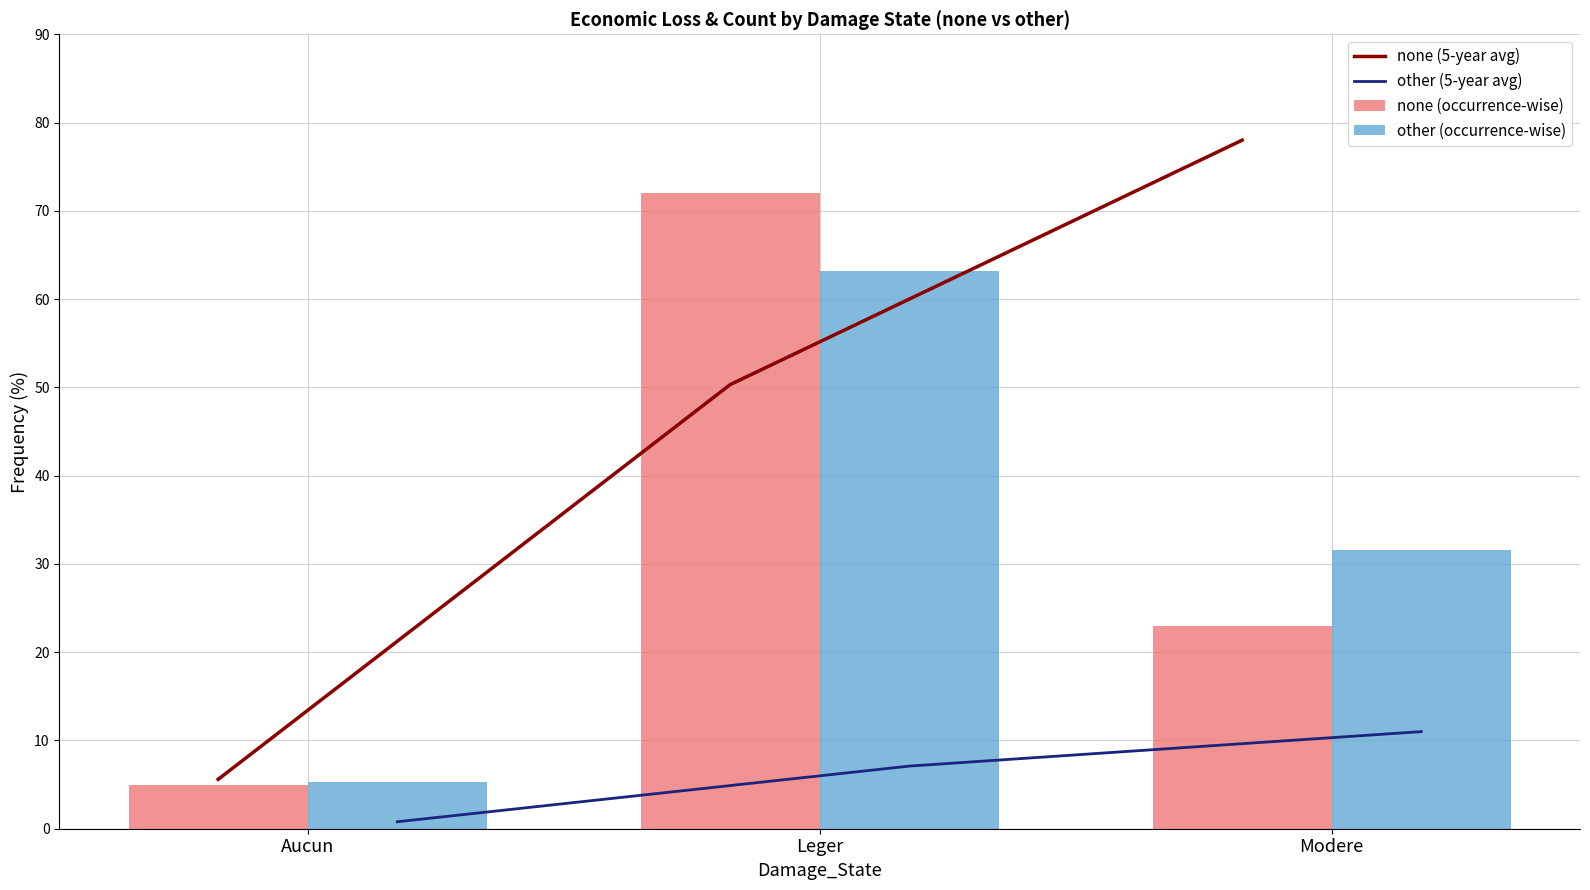

Which has a higher value, Modere or Leger?

Modere